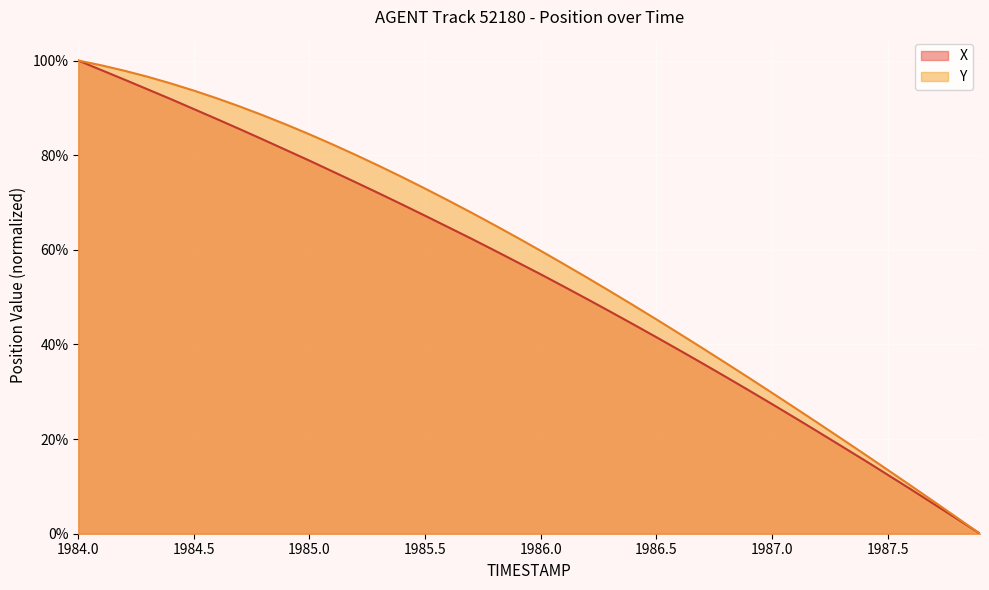

What is the sum of all X values?

2156.2